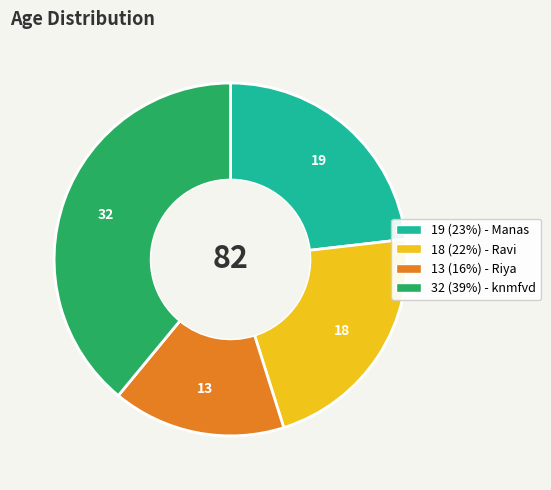

Is there a majority slice in this chart?

No